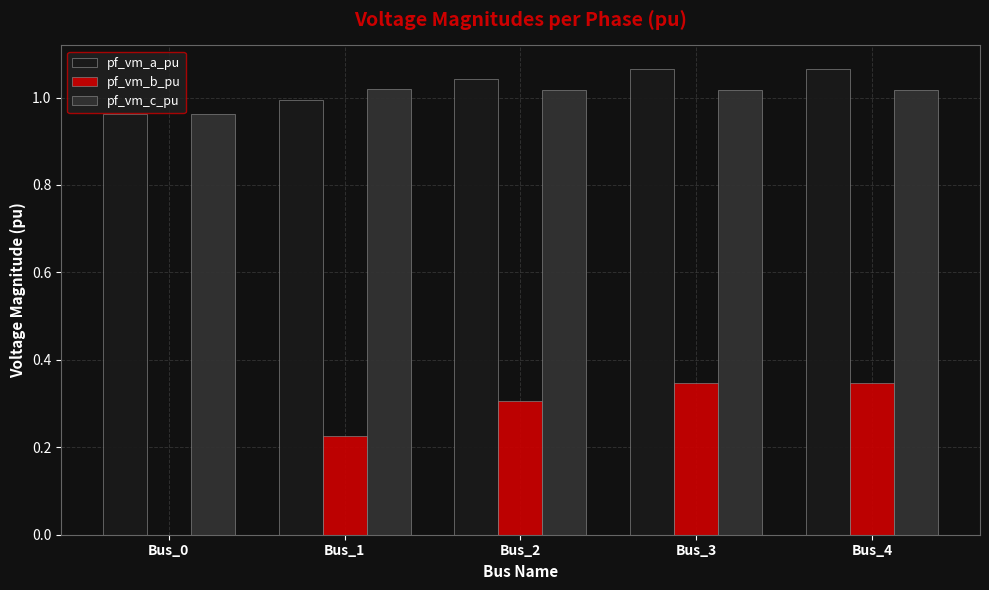

Is the value of pf_vm_a_pu at Bus_4 greater than the value of pf_vm_c_pu at Bus_1?

Yes